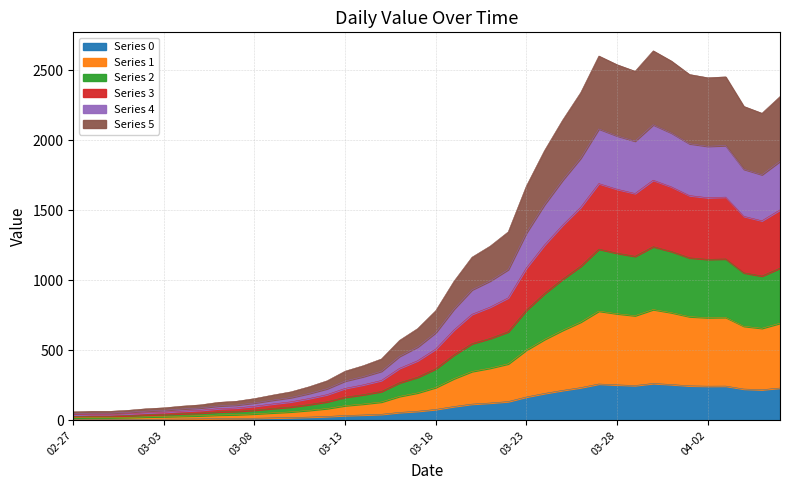

What is the difference between the second highest and second lowest values?

761.4